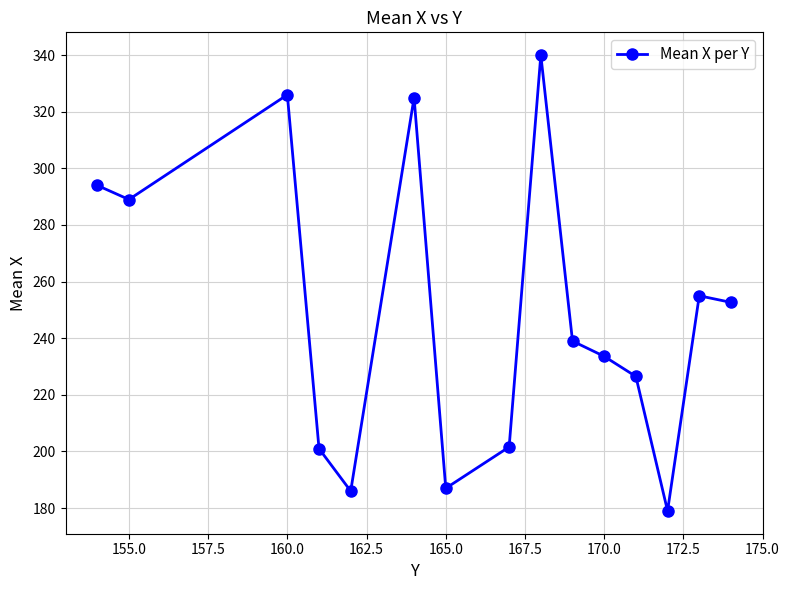

True or false: there are more than 2 points higher than both neighbors.

True